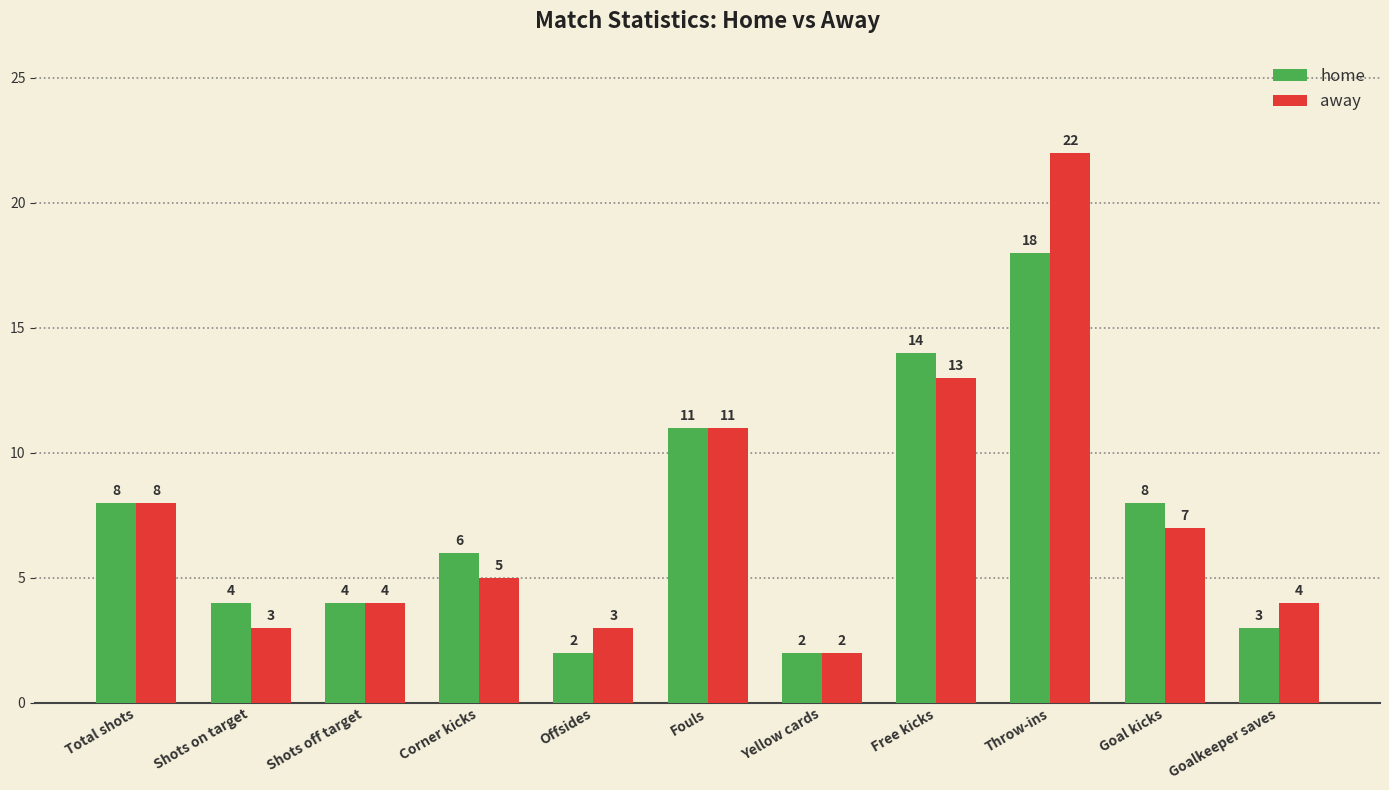

What is the sum of the away values at Goal kicks and Yellow cards?

9